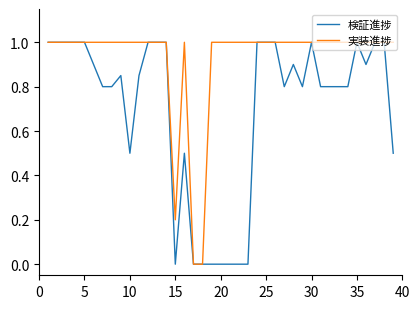

How many series are shown in this chart?

2